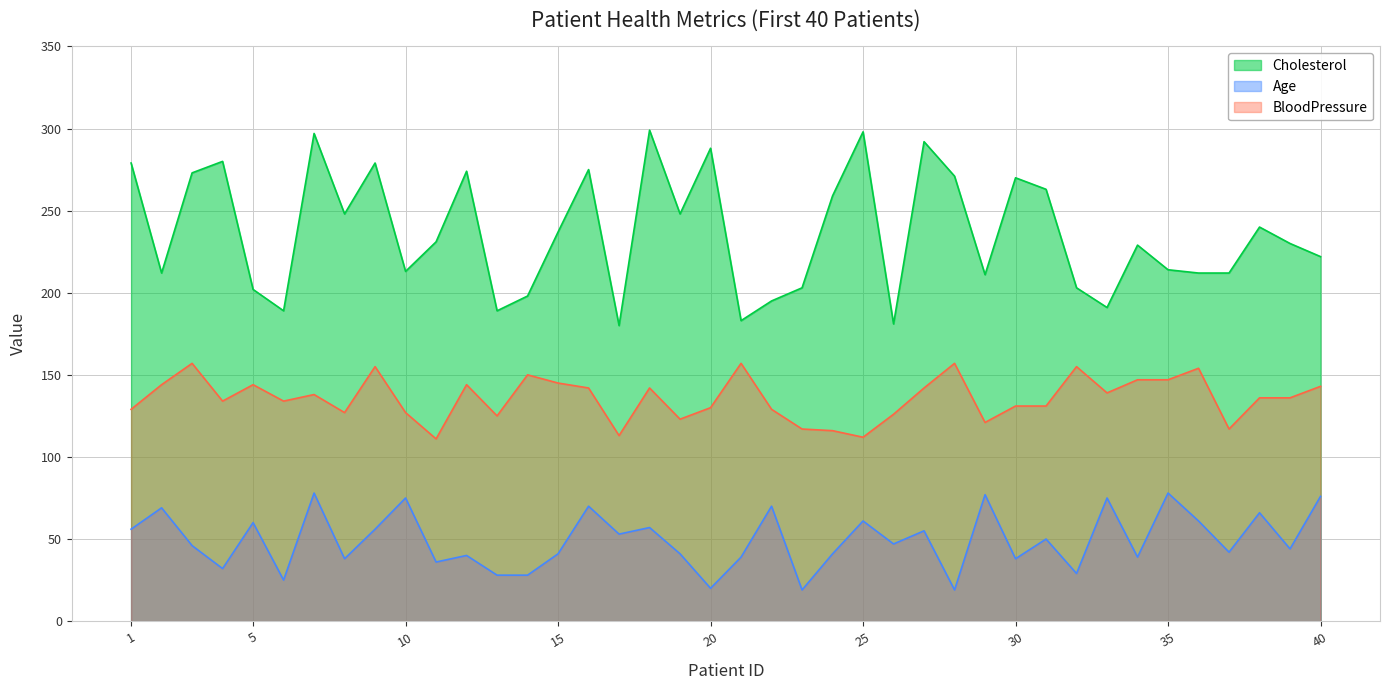

What is the value of the Age point at the 31st from the left?

50